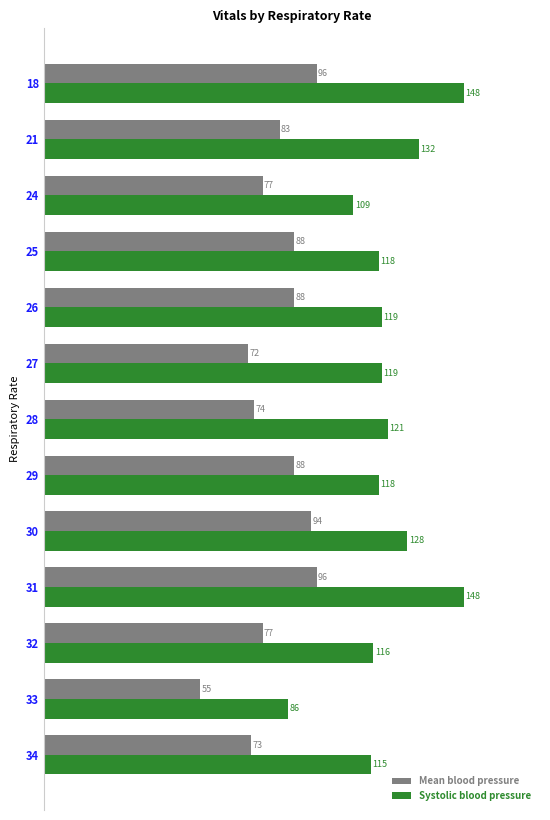

What is the total value across all series at 27?

191